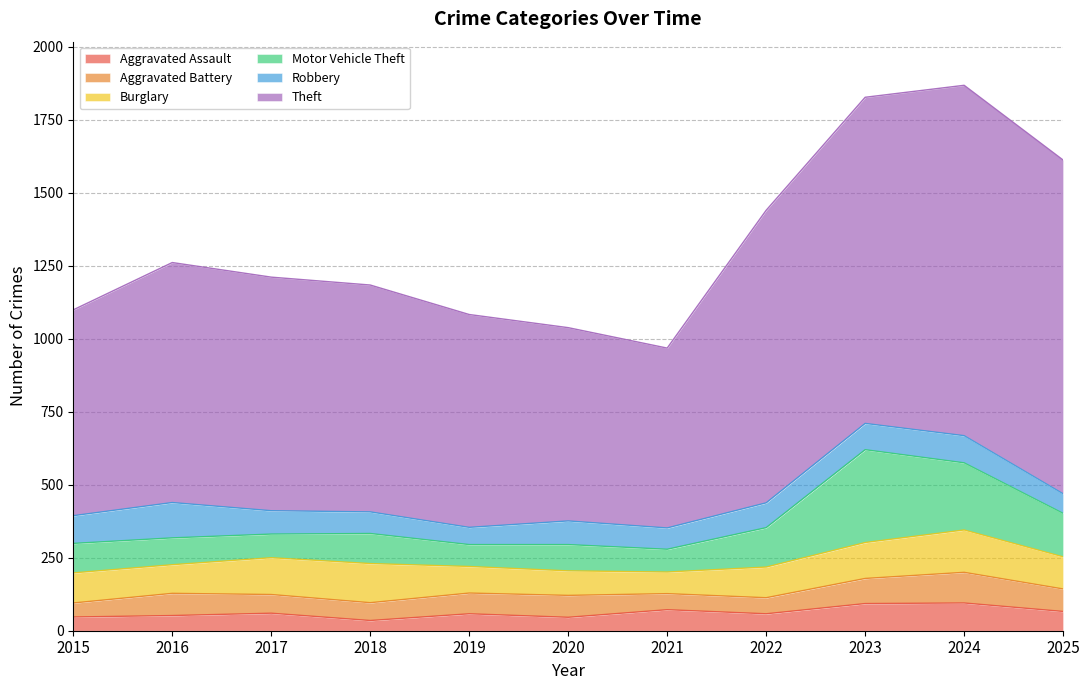

Between 2019 and 2020, which series saw the biggest shift?

Theft